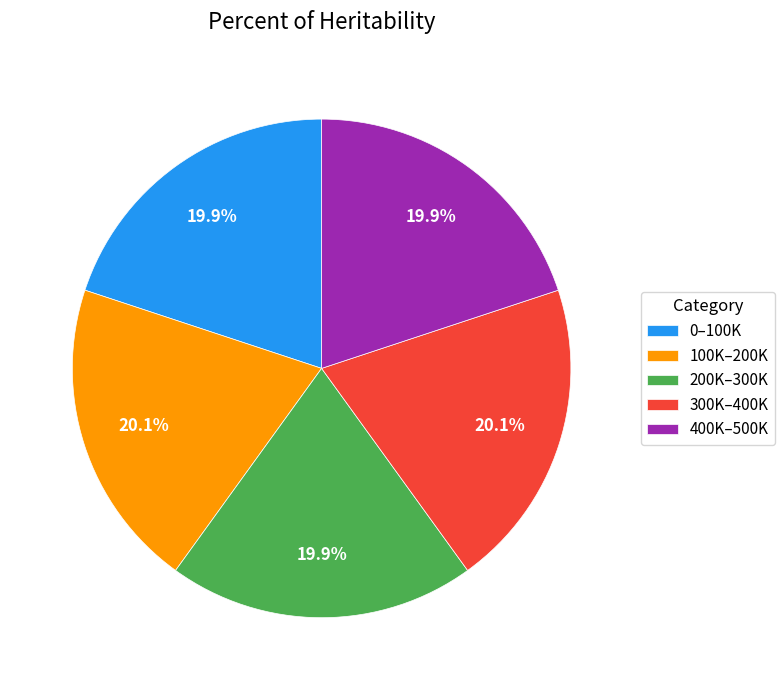

Do 200K–300K and 400K–500K together represent more than half of the pie?

No